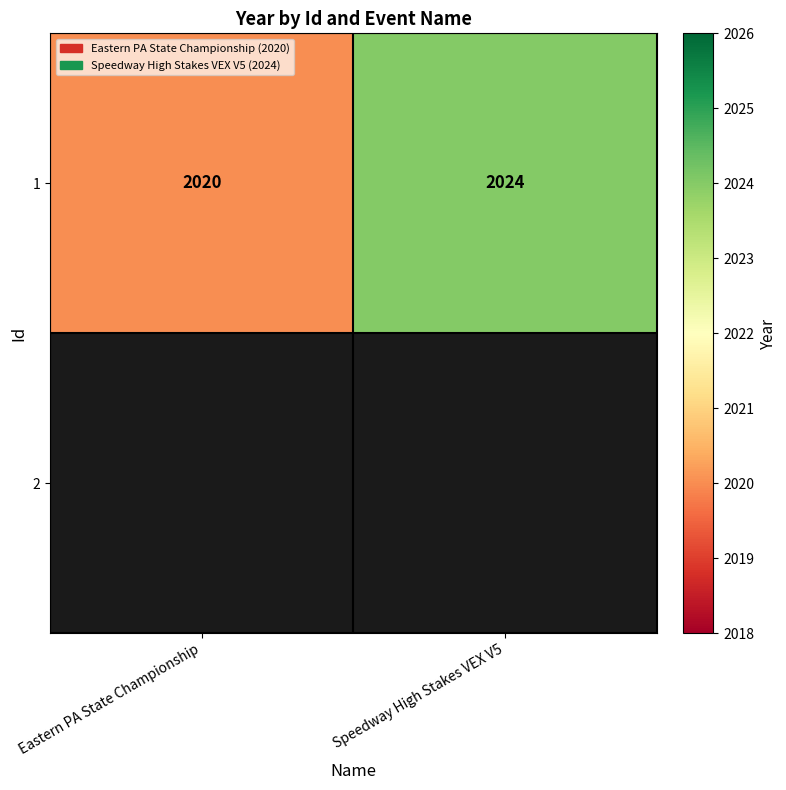

How many values are below 2024?

1